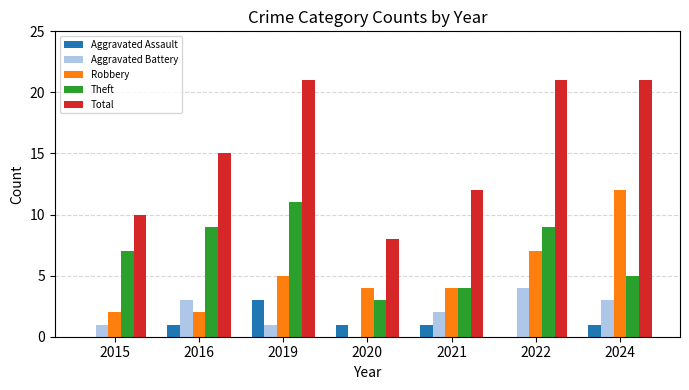

True or false: Aggravated Assault has a value of -2 at 2015.

False